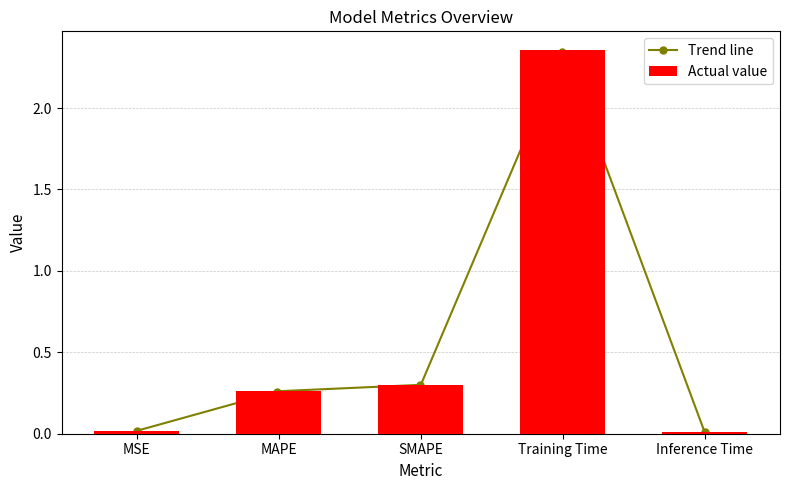

Count the number of categories in the chart.

5